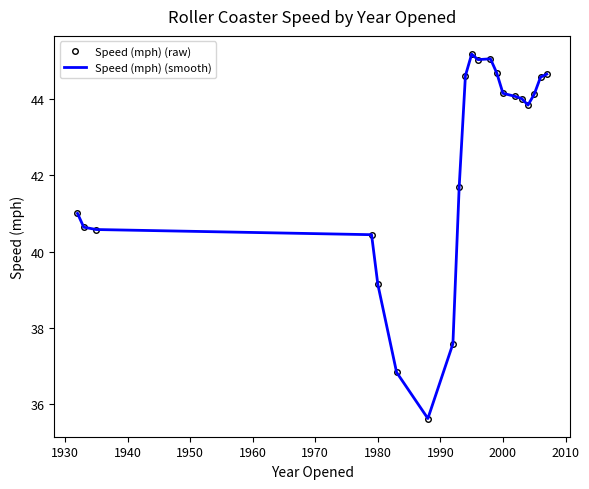

What is the maximum value shown in the chart?

45.2